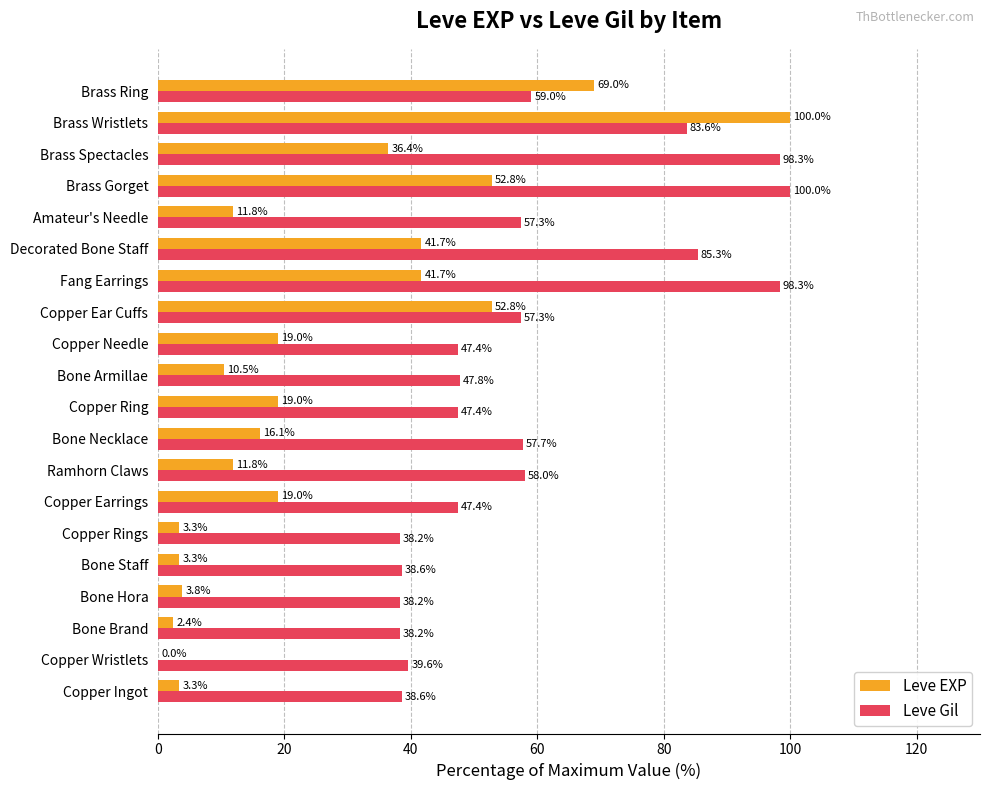

How many categories are shown in the chart?

20